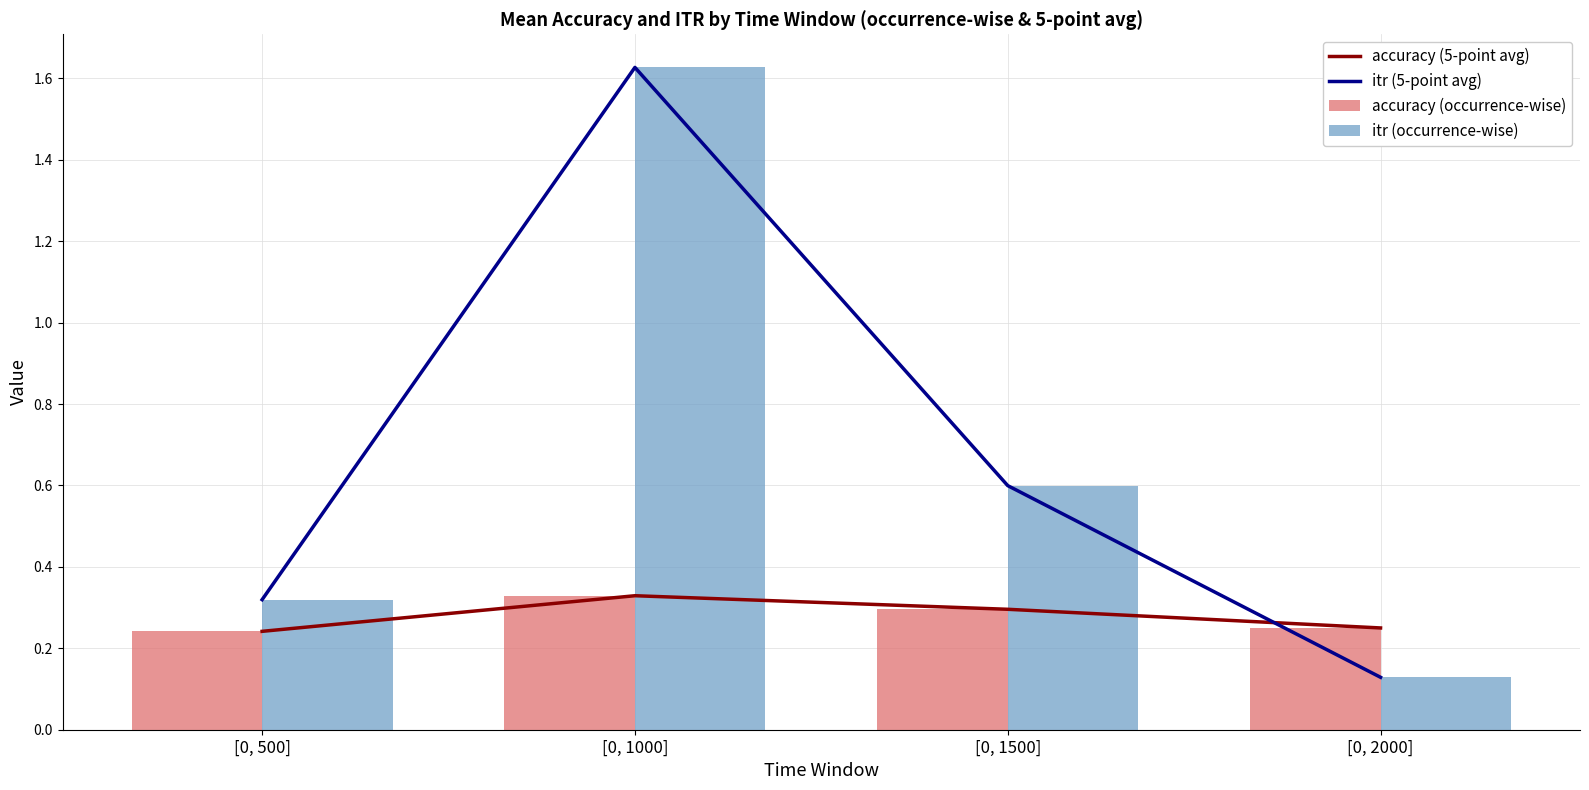

Reading left to right, what are all the values shown in this chart?

accuracy (5-point avg): 0.2	0.3	0.3	0.2
itr (5-point avg): 0.3	1.6	0.6	0.1
accuracy (occurrence-wise): 0.2	0.3	0.3	0.2
itr (occurrence-wise): 0.3	1.6	0.6	0.1